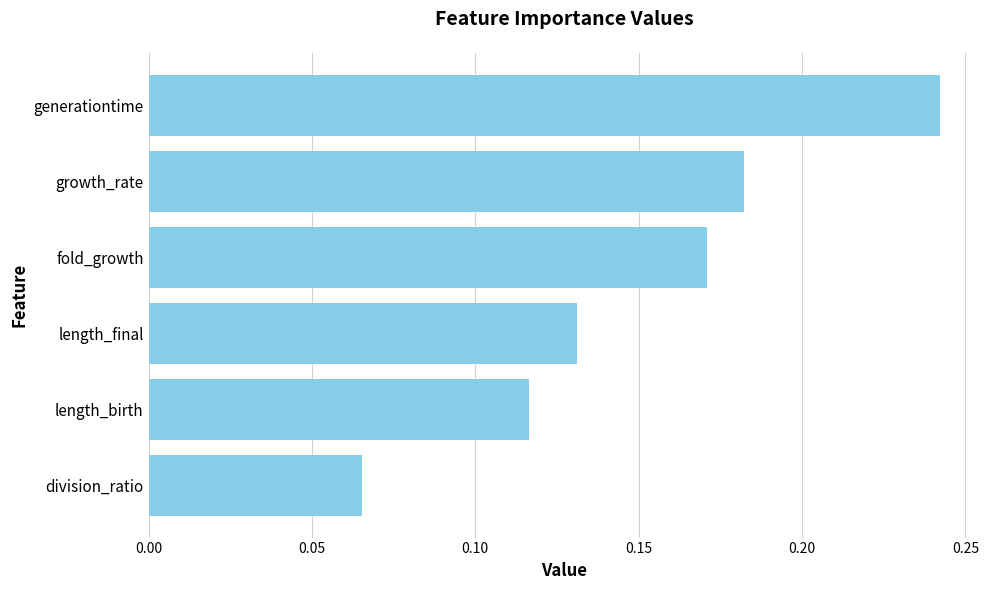

True or false: the data shows 0.3 at fold_growth.

False